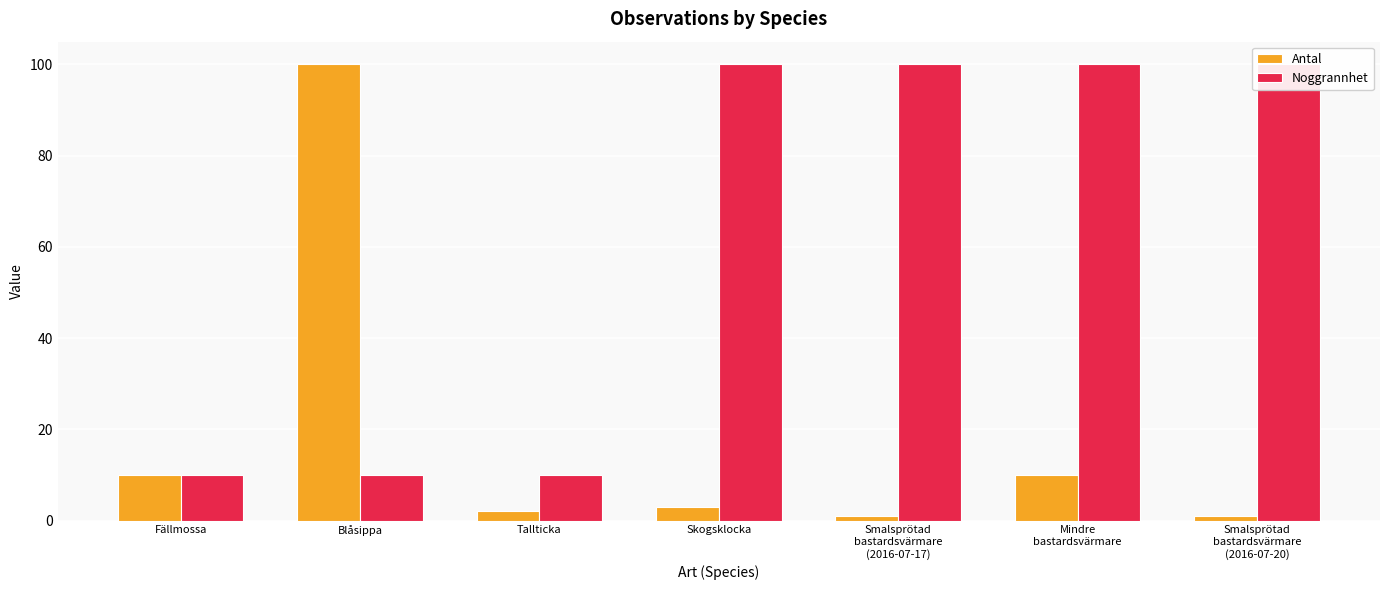

Reading right to left, list all the values displayed in this chart.

Antal: 1	10	1	3	2	100	10
Noggrannhet: 100	100	100	100	10	10	10